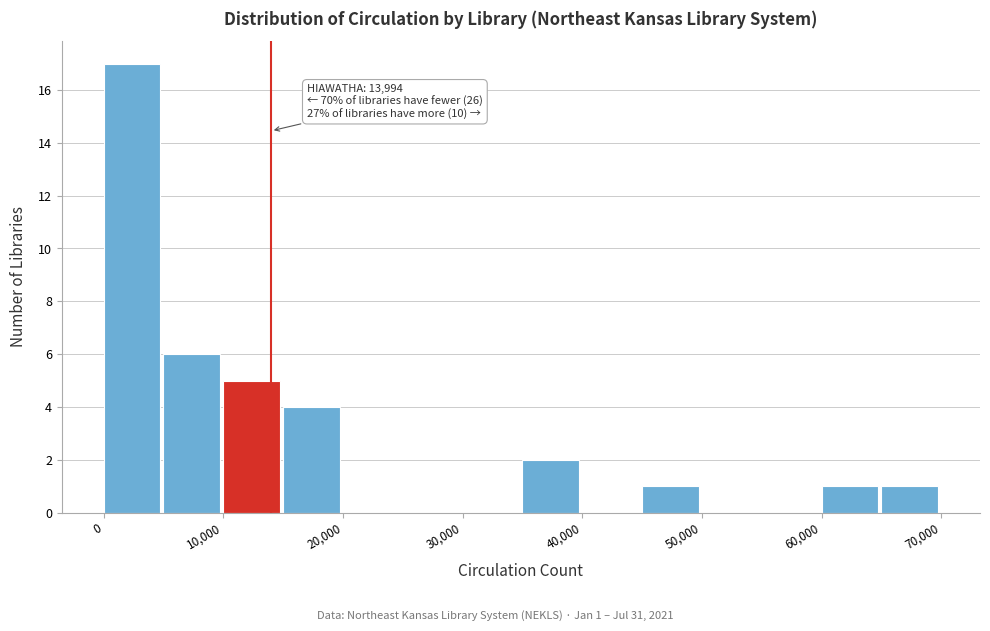

Which range on the x-axis has the tallest bar?

0 to 5000